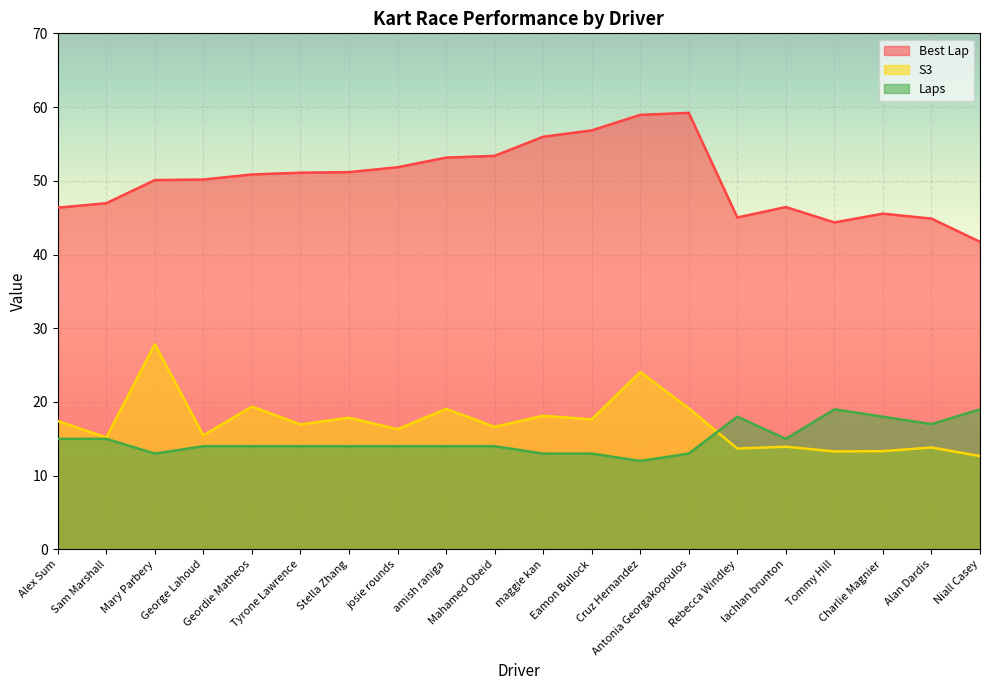

Which series has the largest range (max minus min)?

Best Lap